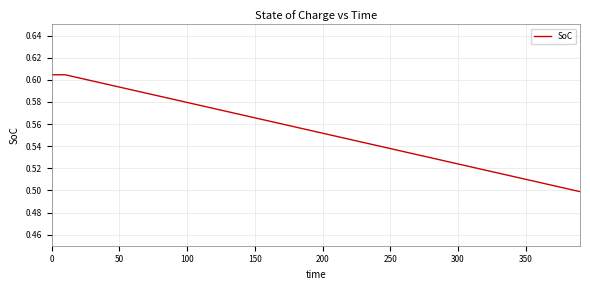

How many categories are shown in the chart?

40